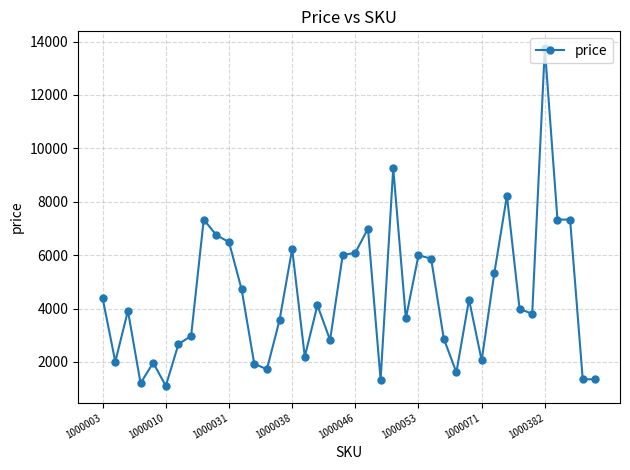

What is the difference between the maximum and minimum values?

12649